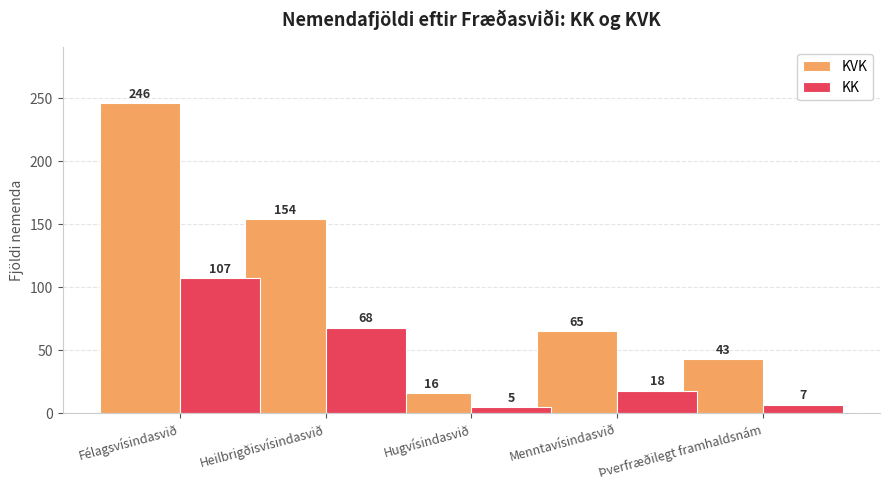

Between Menntavísindasvið and Þverfræðilegt framhaldsnám, which series saw the biggest shift?

KVK